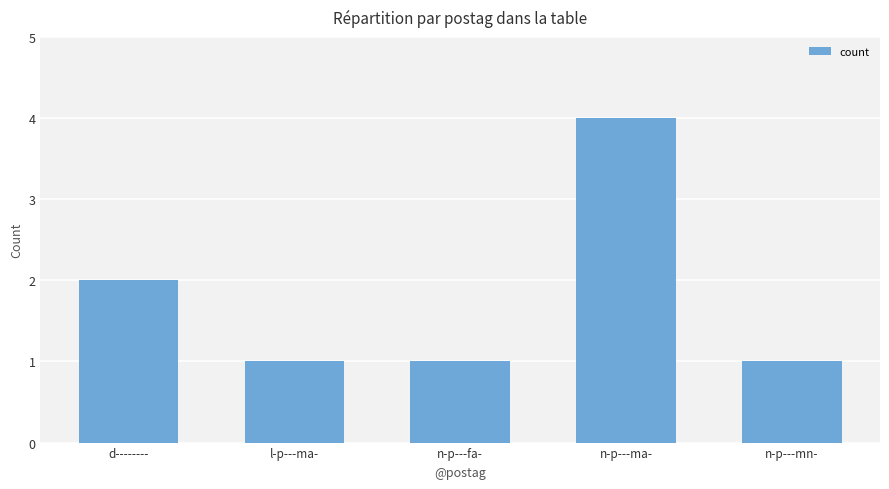

Where is the data nearest to the value 2?

d--------